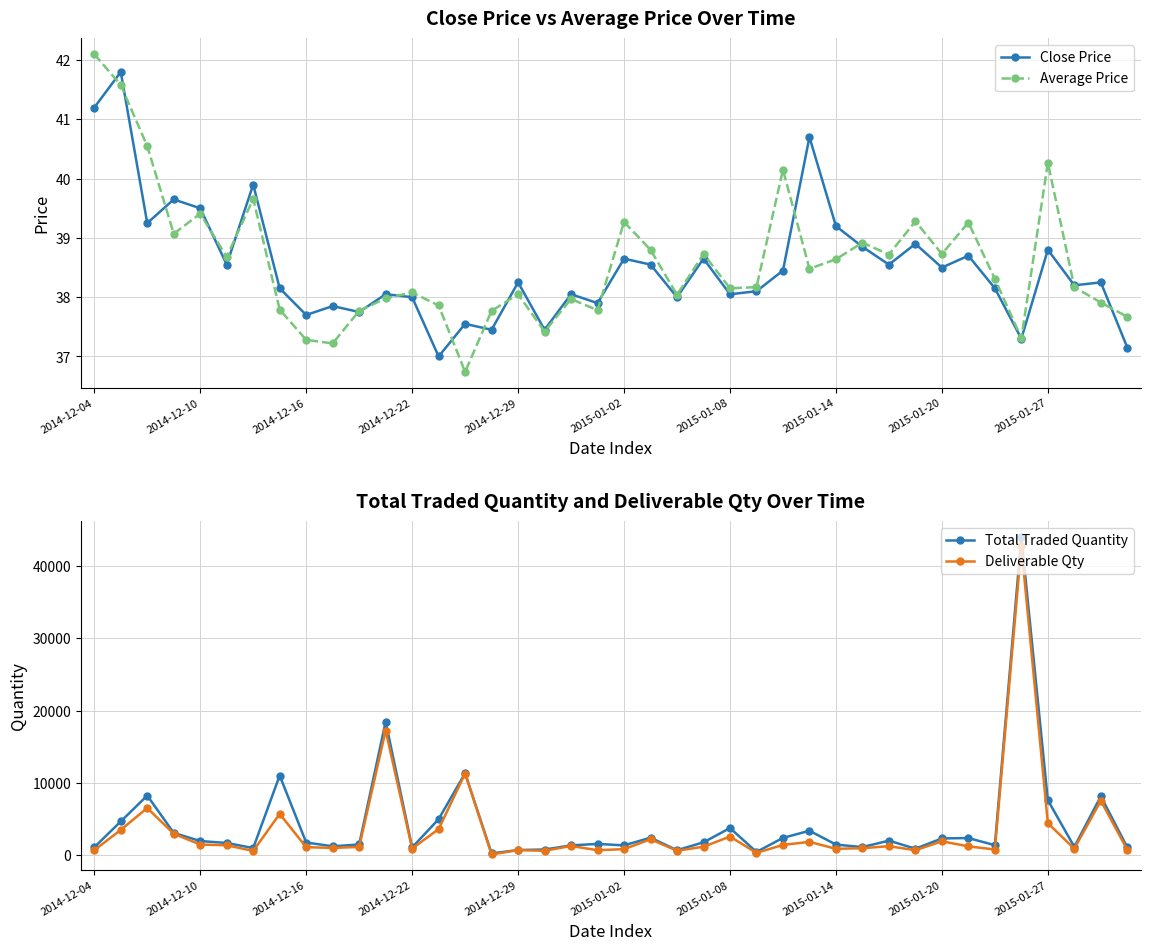

What are all the series names shown in the legend?

Close Price, Average Price, Total Traded Quantity, Deliverable Qty